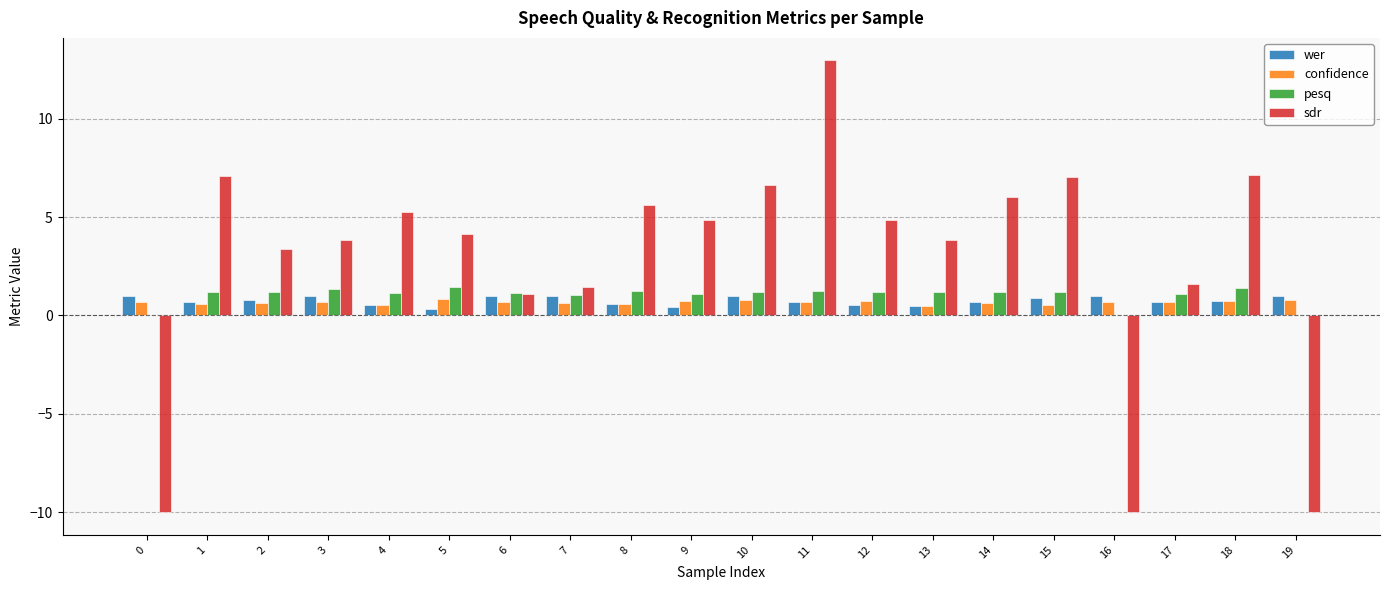

At which category is the sum across all series the highest?

11